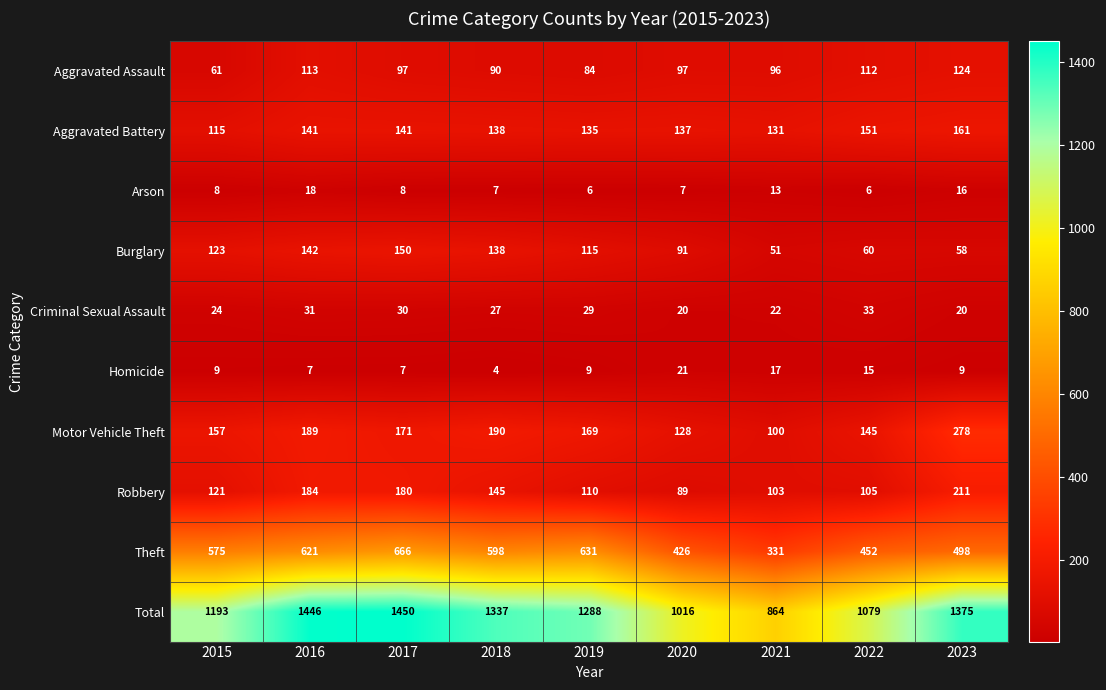

Which series has the largest range (max minus min)?

Total